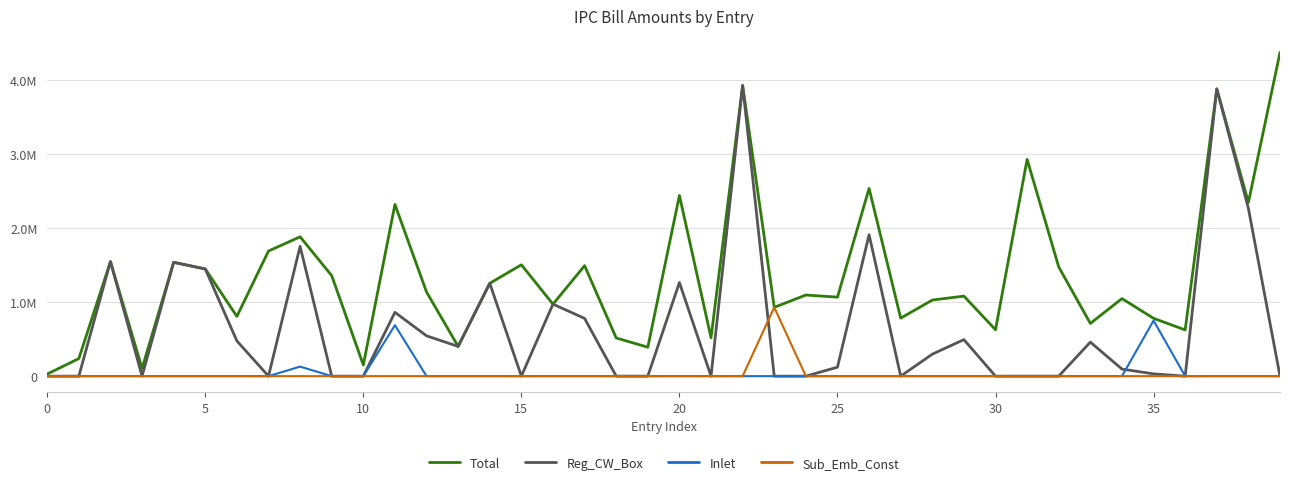

Reading right to left, transcribe all the data shown in this chart.

Total: 4376368.0	2348518.0	3882699.0	625000.0	781917.0	1048364.0	712677.0	1475462.0	2930119.0	627276.0	1081977.0	1028481.0	784054.0	2537799.0	1068011.0	1096659.0	930082.0	3929382.0	519238.0	2442296.0	391128.0	516199.0	1493422.0	973257.0	1505304.0	1255087.0	401812.0	1136848.0	2321064.0	150979.0	1358807.0	1883855.0	1691414.0	807349.0	1449044.0	1538850.0	104719.0	1548390.8	237399.0	28740.0
Reg_CW_Box: 0.0	2267938.7	3882699.0	0.0	30617.7	95572.8	459873.5	0.0	0.0	0.0	493877.3	297073.2	0.0	1912518.6	120894.6	0.0	0.0	3929382.0	0.0	1265194.9	0.0	0.0	780616.5	973257.0	0.0	1255087.0	401812.0	545064.2	862536.3	0.0	0.0	1755026.3	0.0	475961.3	1449044.0	1538850.0	0.0	1548390.8	0.0	0.0
Inlet: 0.0	0.0	0.0	0.0	751299.3	0.0	0.0	0.0	0.0	0.0	0.0	0.0	0.0	0.0	0.0	0.0	0.0	0.0	0.0	0.0	0.0	0.0	0.0	0.0	0.0	0.0	0.0	0.0	689062.4	0.0	0.0	128828.7	0.0	0.0	0.0	0.0	0.0	0.0	0.0	0.0
Sub_Emb_Const: 0.0	0.0	0.0	0.0	0.0	0.0	0.0	0.0	0.0	0.0	0.0	0.0	0.0	0.0	0.0	0.0	930082.0	0.0	0.0	0.0	0.0	0.0	0.0	0.0	0.0	0.0	0.0	0.0	0.0	0.0	0.0	0.0	0.0	0.0	0.0	0.0	0.0	0.0	0.0	0.0